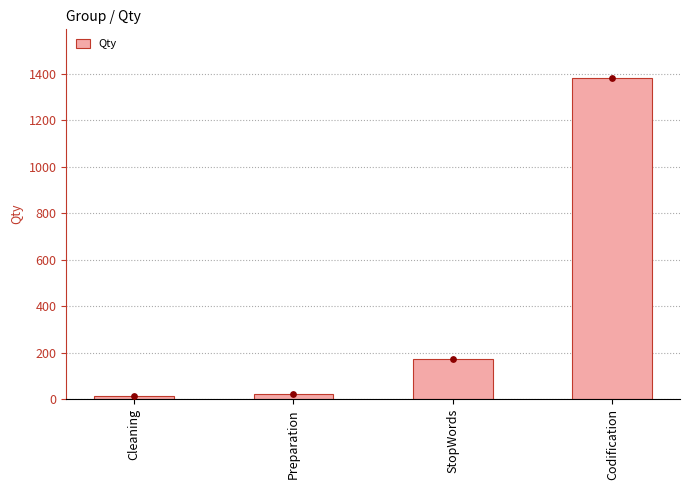

Which has a higher value, Cleaning or StopWords?

StopWords